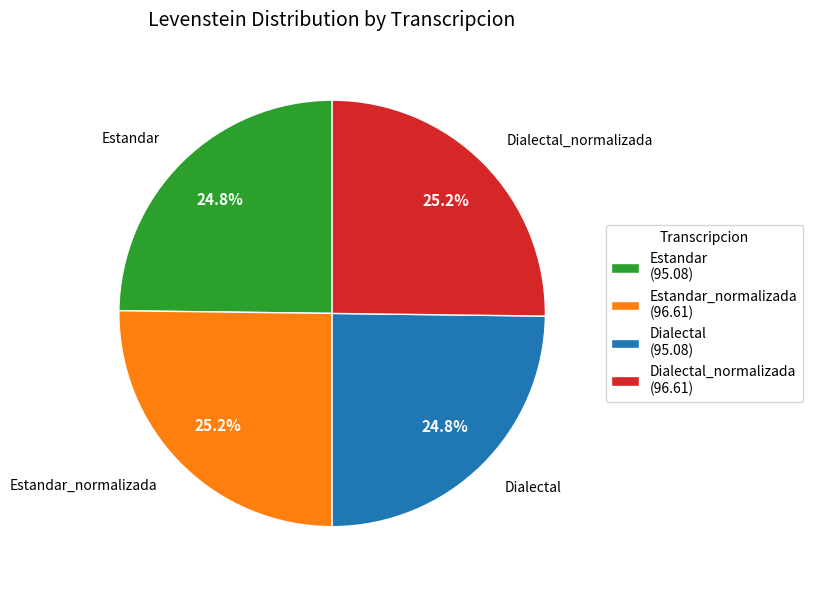

Does any single category account for the majority?

No